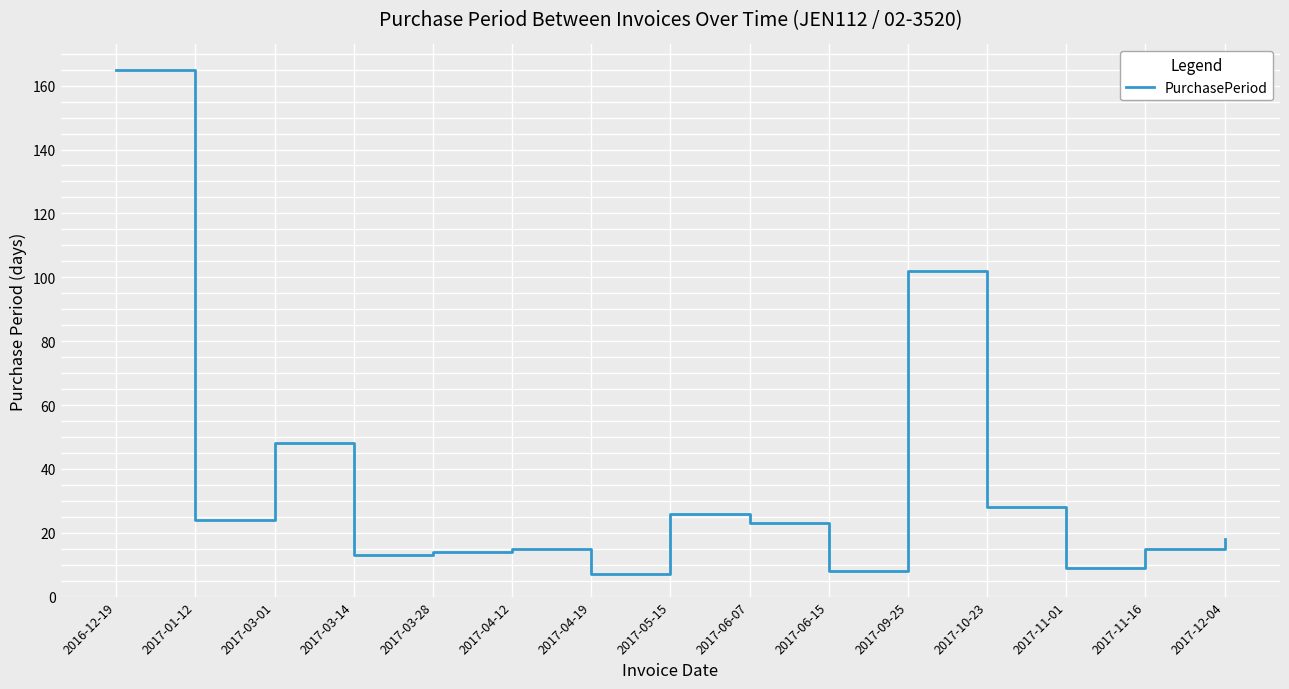

At which label is the value closest to 86?

2017-09-25